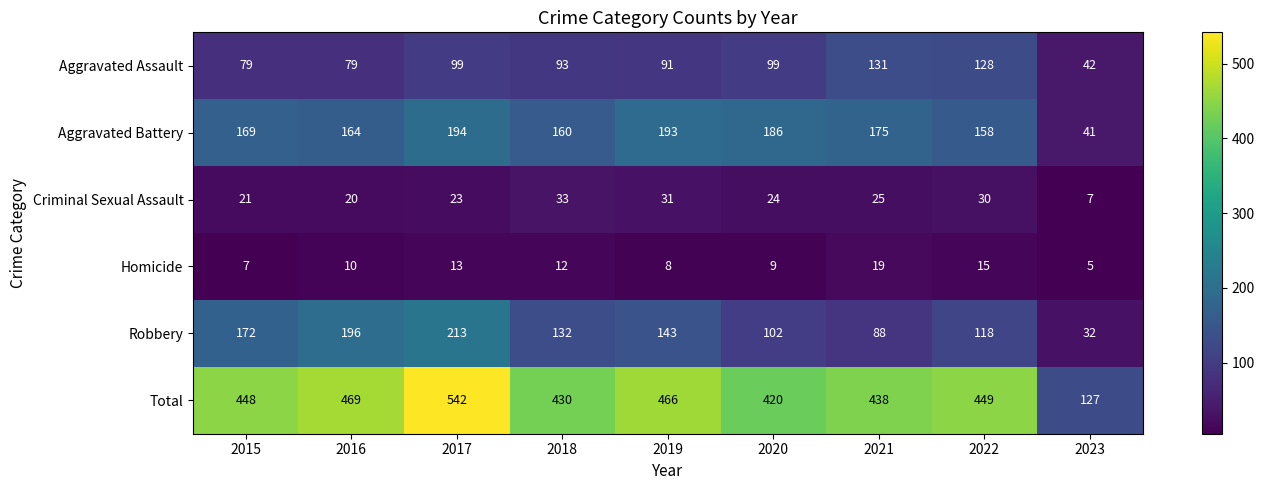

The value of Aggravated Battery at 2023 is 19. True or false?

False